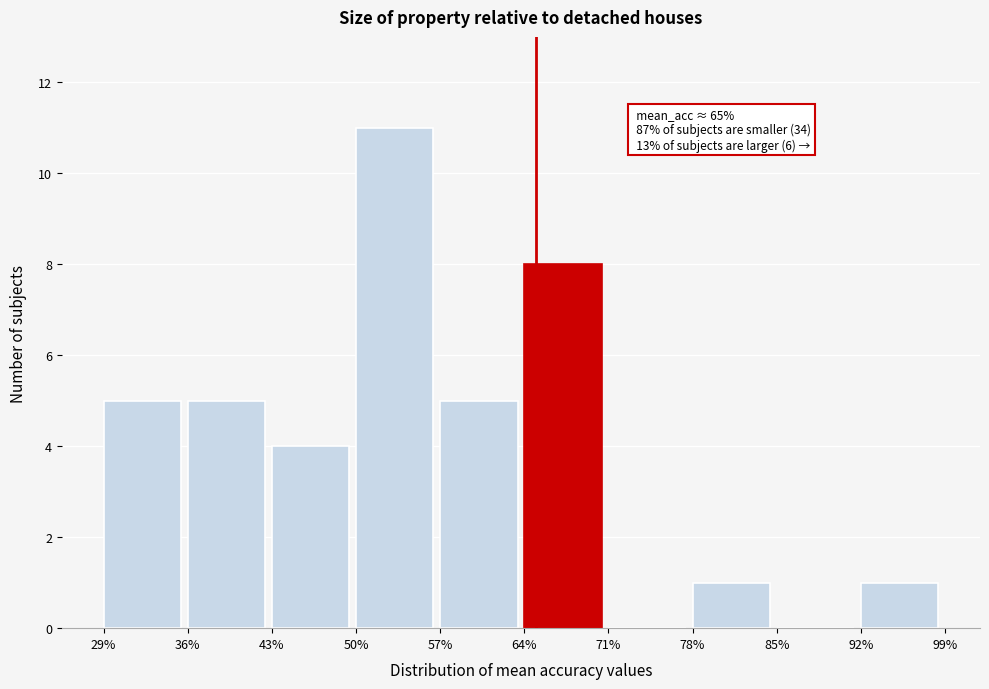

Which range on the x-axis has the tallest bar?

50% to 57%